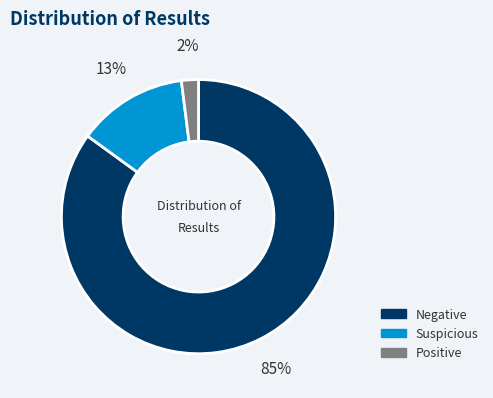

Combined, do Suspicious and Positive account for over 50%?

No